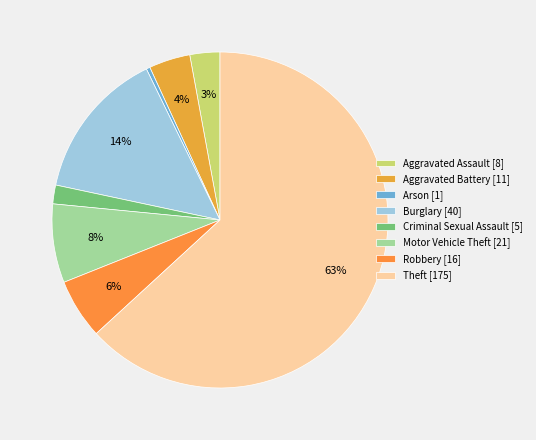

Is Robbery the majority of the pie?

No